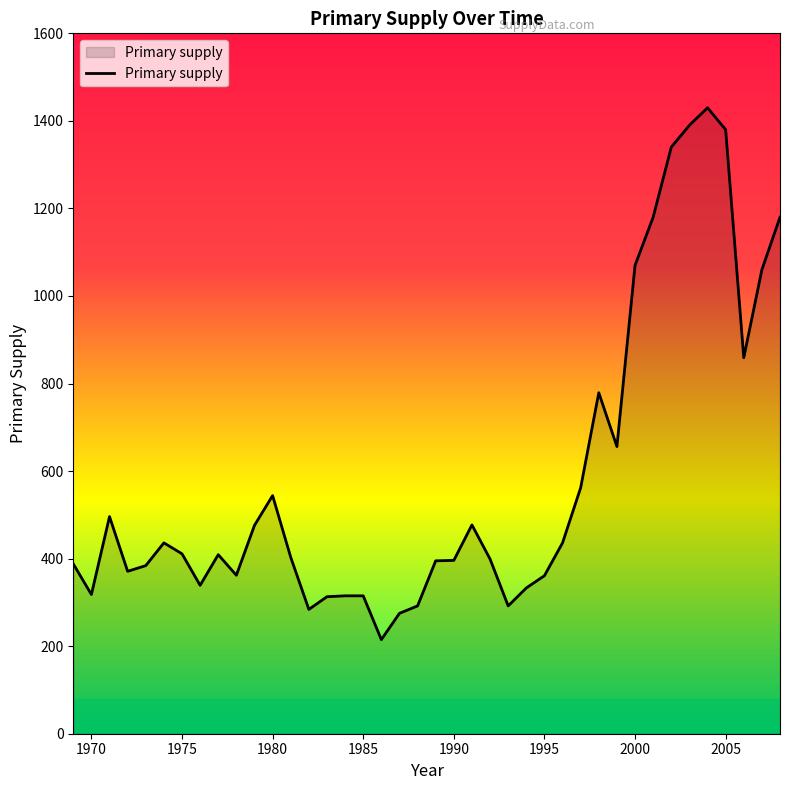

What is the maximum value shown in the chart?

1430